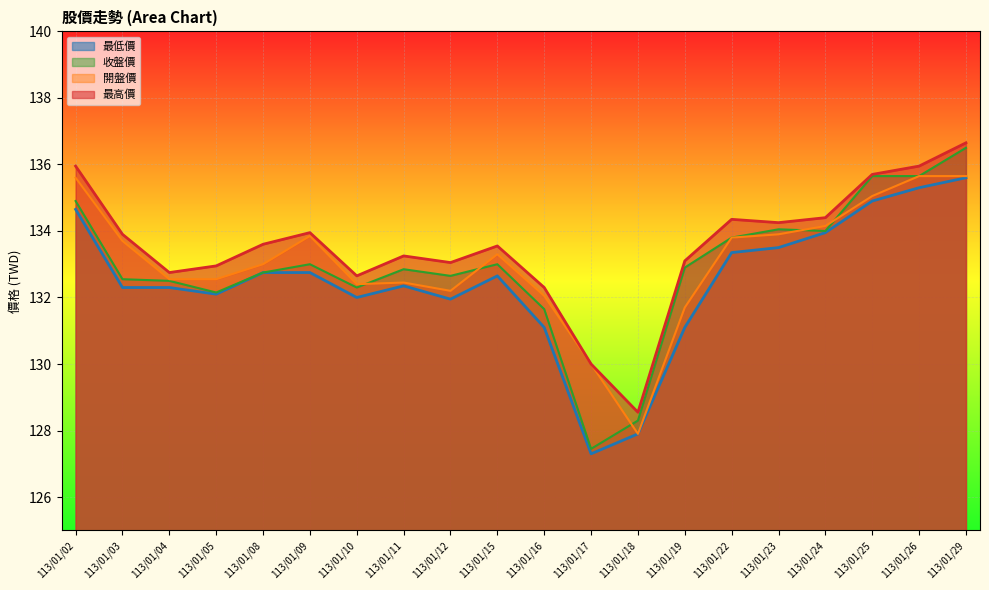

At which category is the sum across all series the highest?

113/01/29